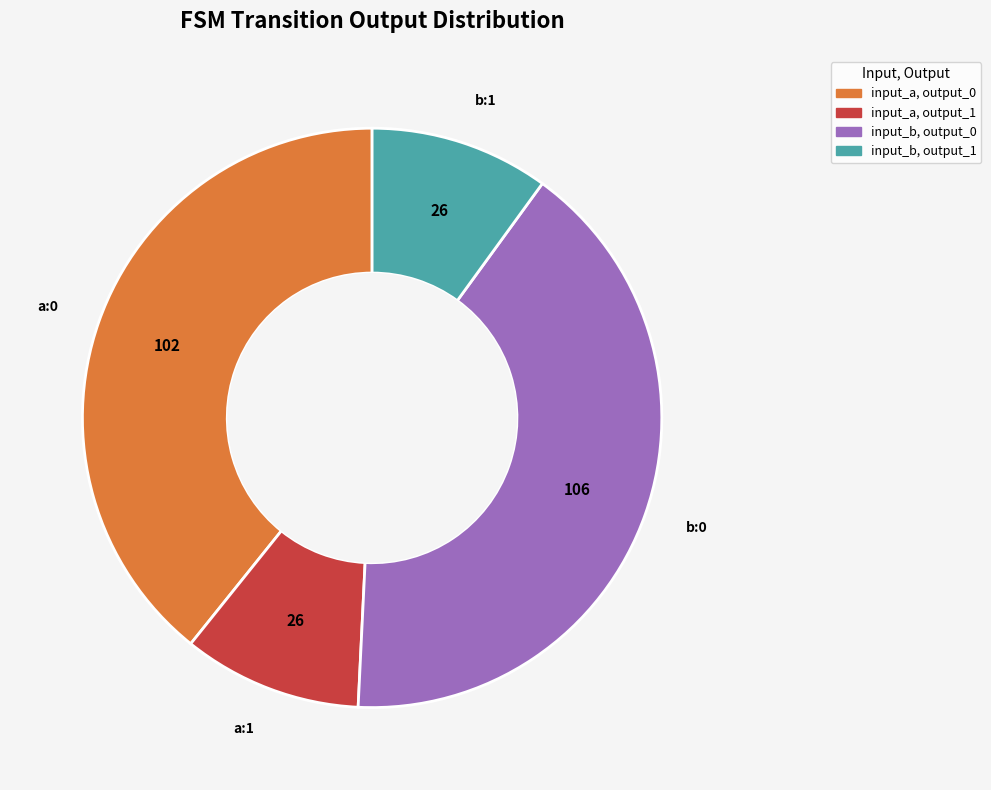

Is there any slice that represents more than half of the pie?

No